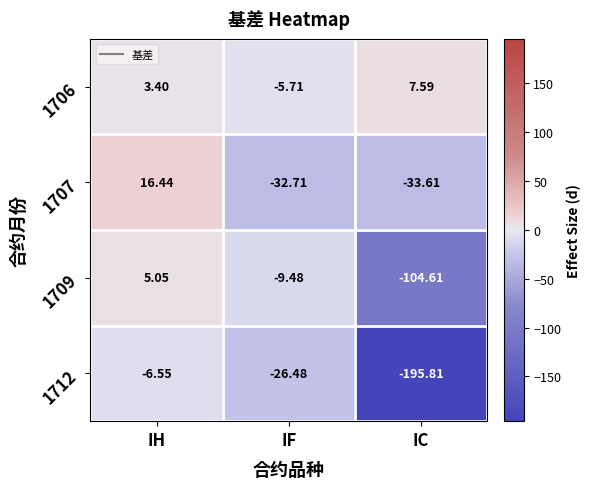

At which label does 1706 first exceed 3?

IH